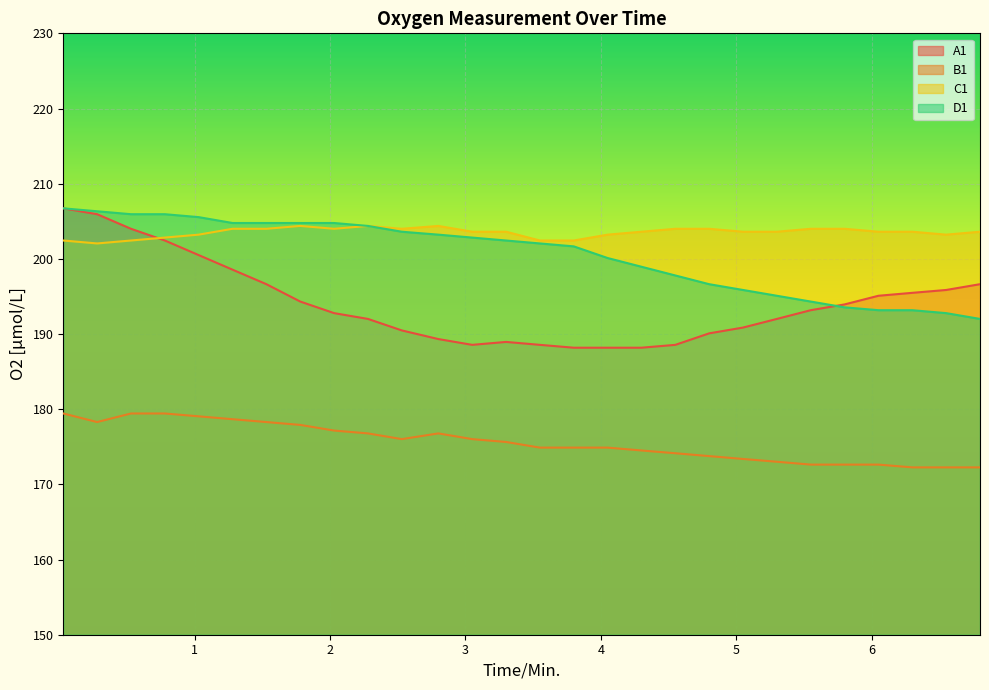

At which category does A1 reach its first local peak?

3.3